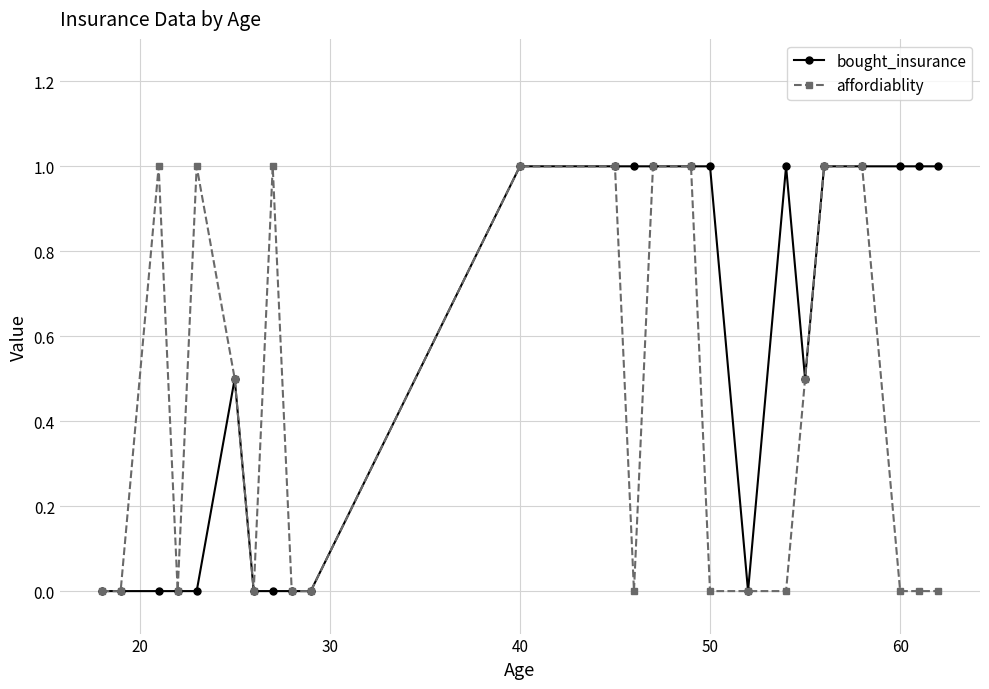

Rank the series by their average value, from highest to lowest.

bought_insurance, affordiablity